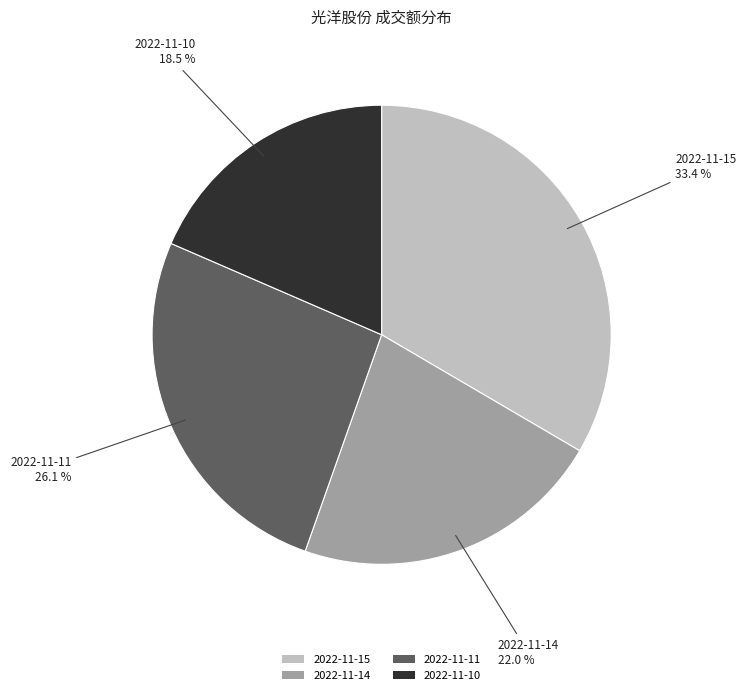

Between 2022-11-15 and 2022-11-14, which is larger?

2022-11-15